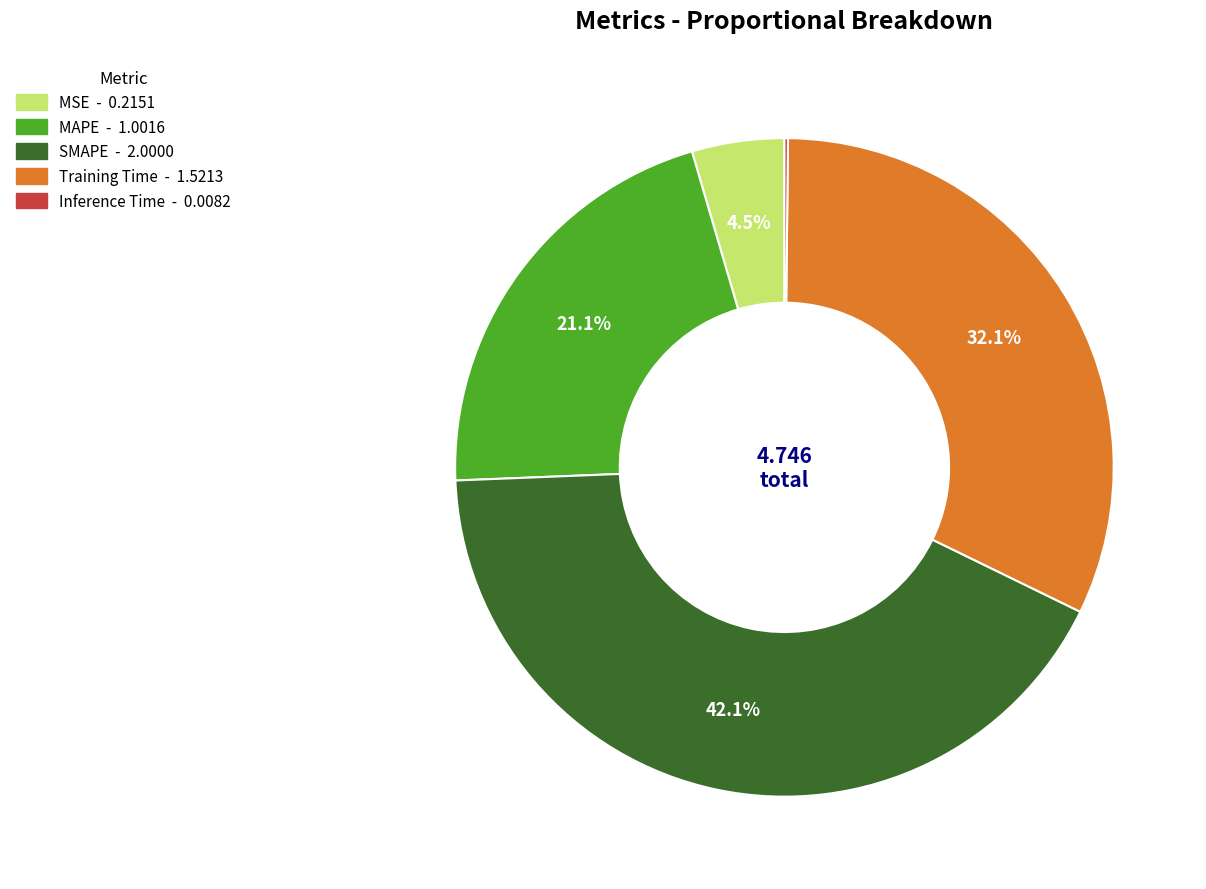

Is the sum of SMAPE and MAPE greater than half?

Yes